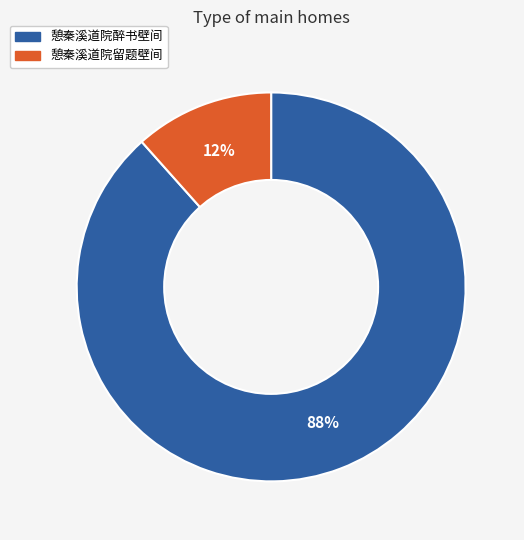

Which has a higher value, 憩秦溪道院留题壁间 or 憩秦溪道院醉书壁间?

憩秦溪道院醉书壁间